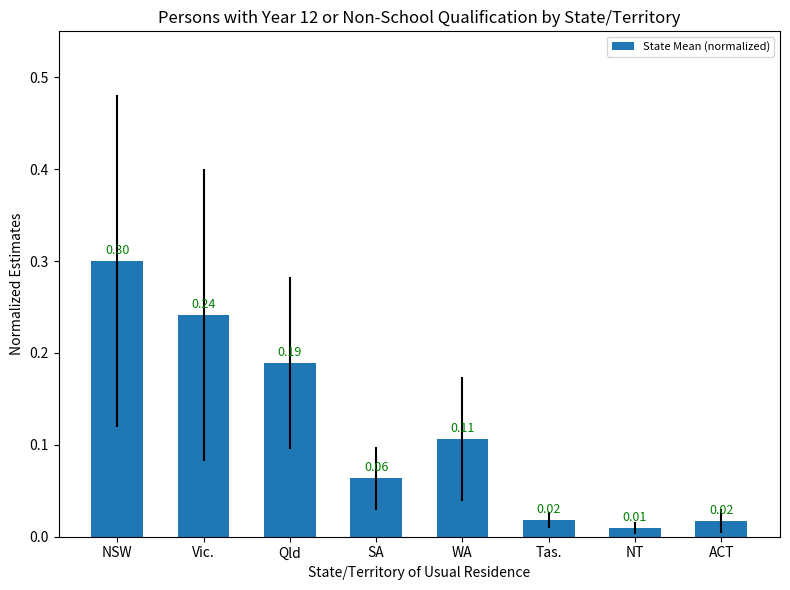

Where is the data nearest to the value 0?

NT